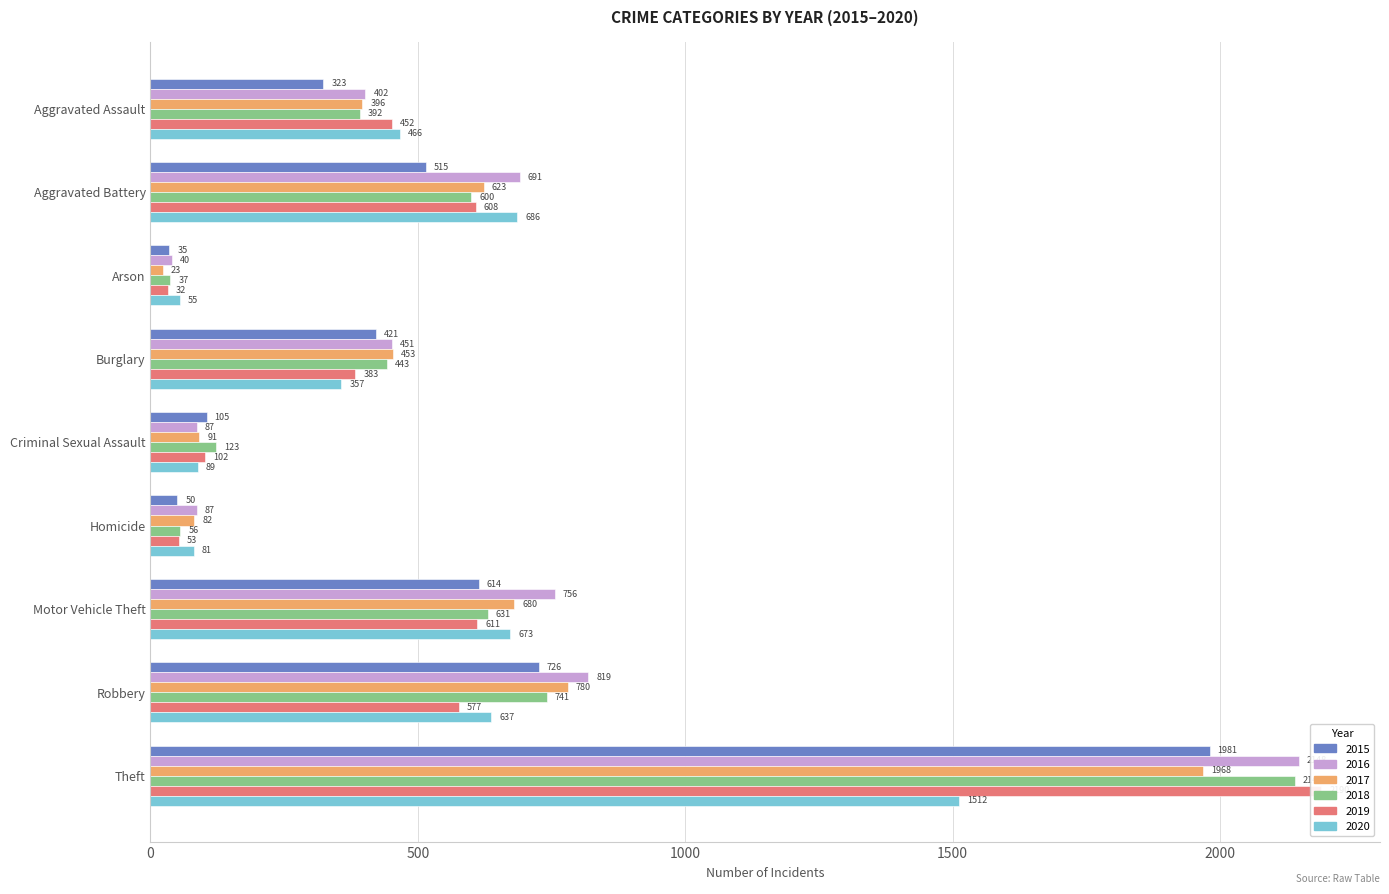

What is the sum of all 2019 values?

5008